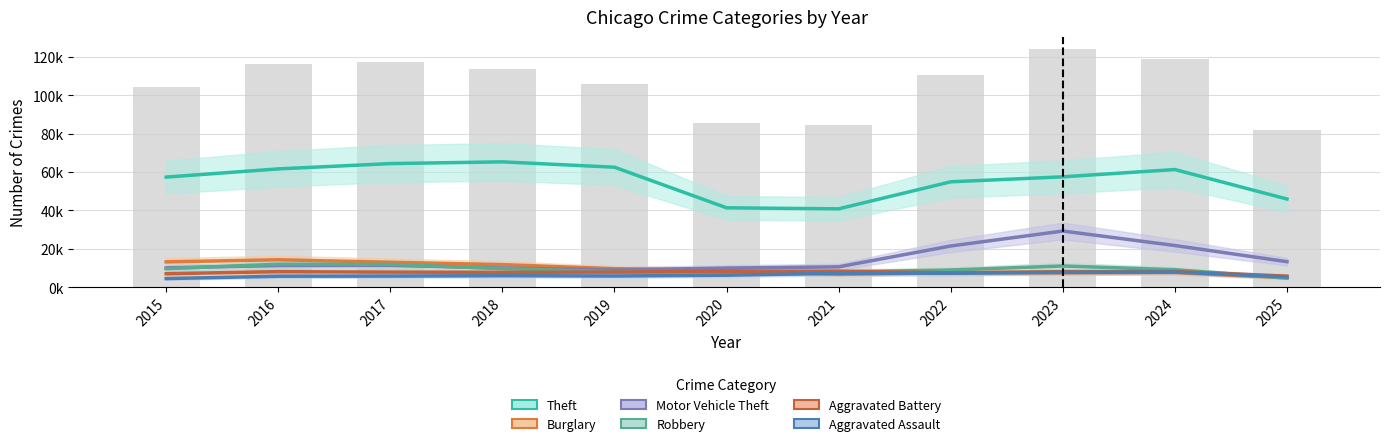

At which label is Motor Vehicle Theft closest to 19?

2022